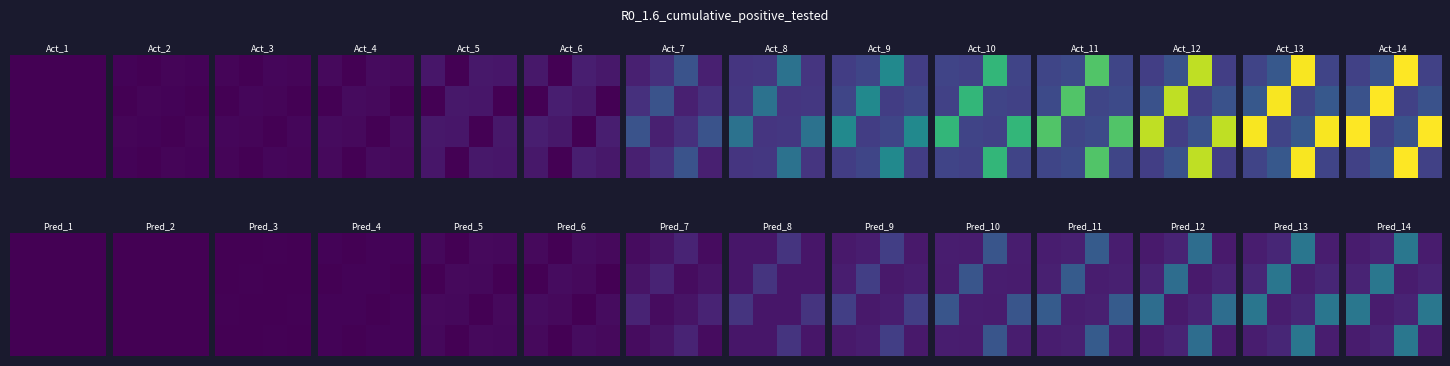

At how many categories does at least one series exceed 89?

4